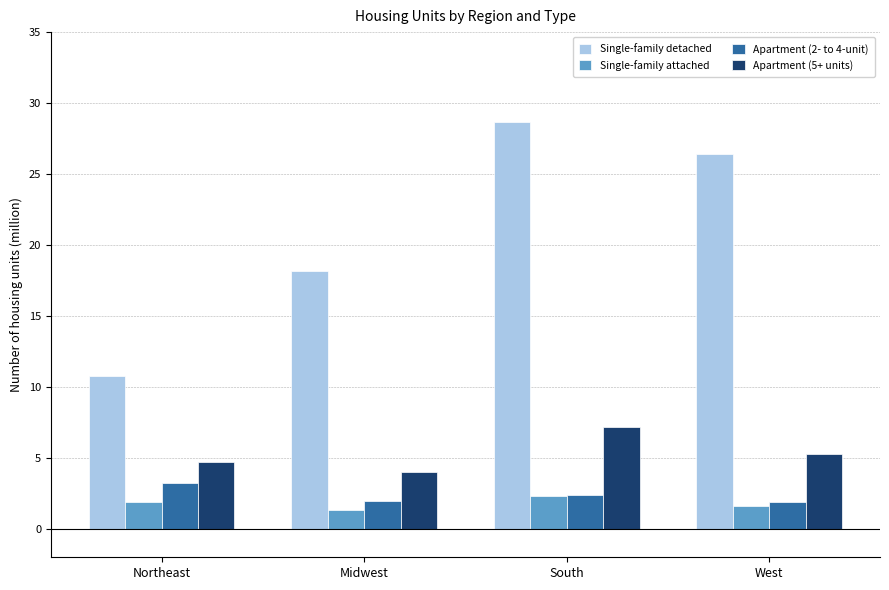

Which series has the widest spread of values?

Single-family detached